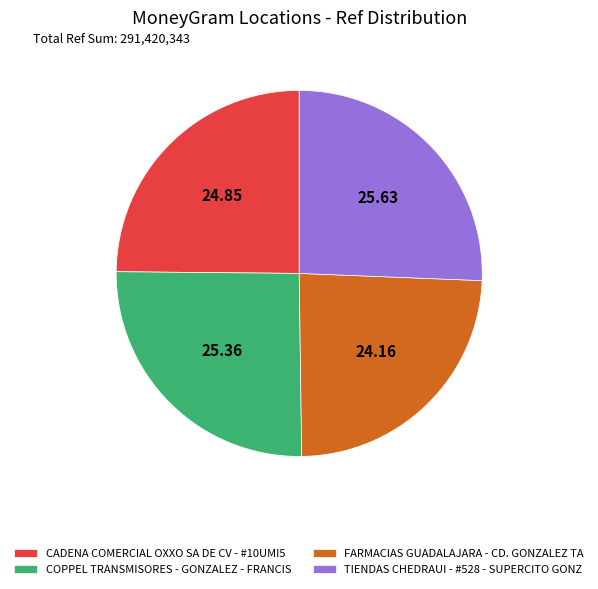

Count the number of slices in the pie.

4